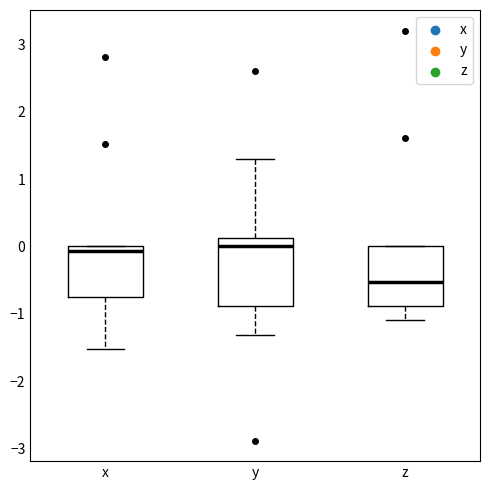

Comparing the boxes themselves (not the whiskers), which one is the tallest?

y